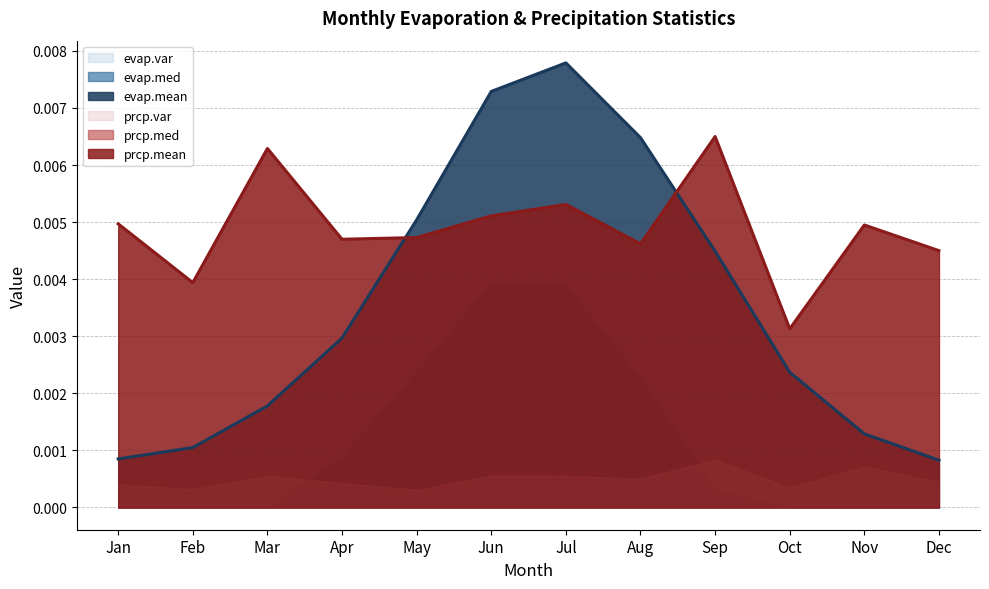

Which category has the highest value in the prcp.var series?

Sep